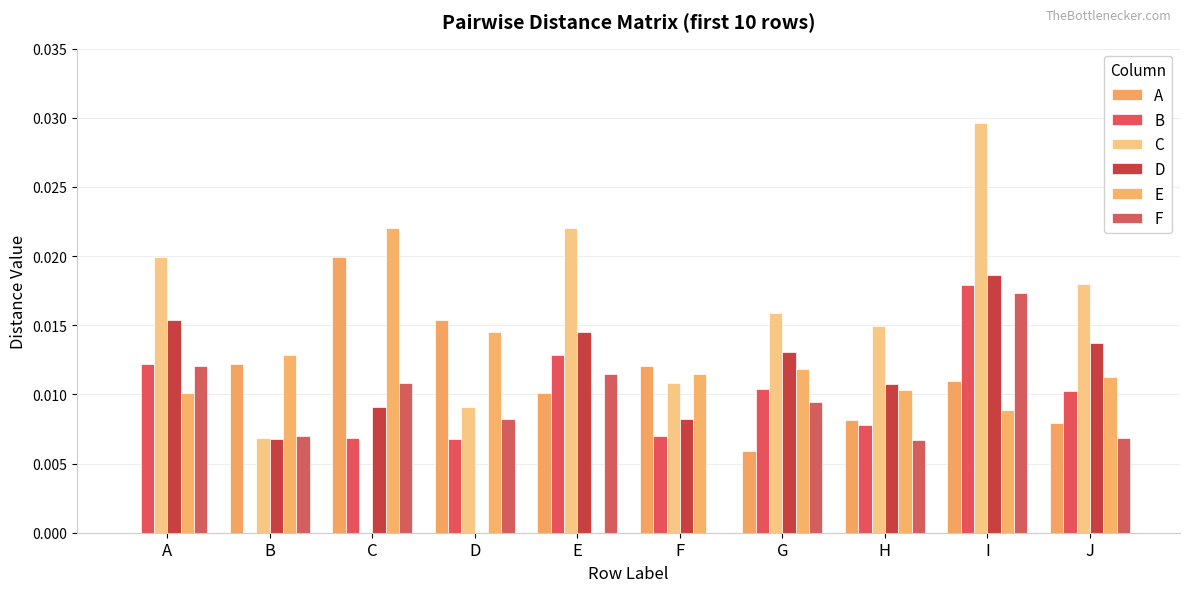

At which label does A reach its peak?

C